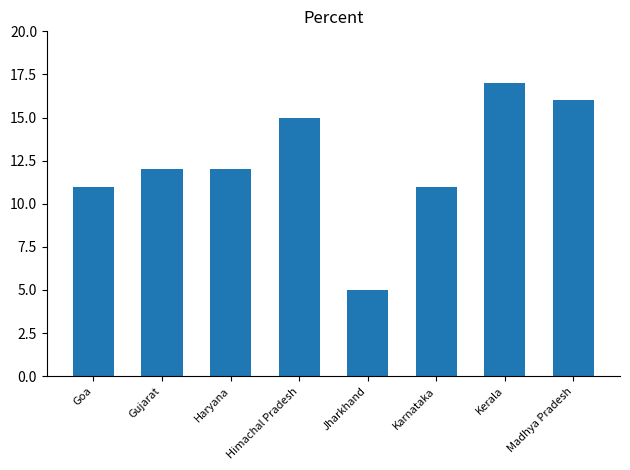

Reading left to right, what are all the values shown in this chart?

Goa=11	Gujarat=12	Haryana=12	Himachal Pradesh=15	Jharkhand=5	Karnataka=11	Kerala=17	Madhya Pradesh=16